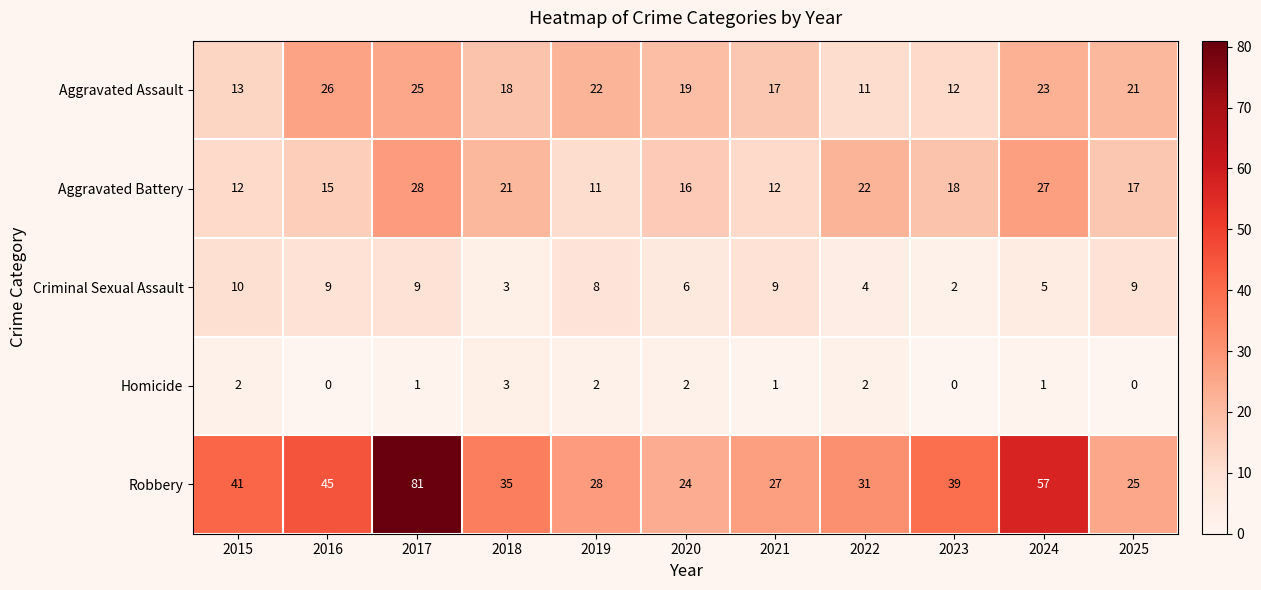

Is it true that Criminal Sexual Assault equals 15 at 2017?

False